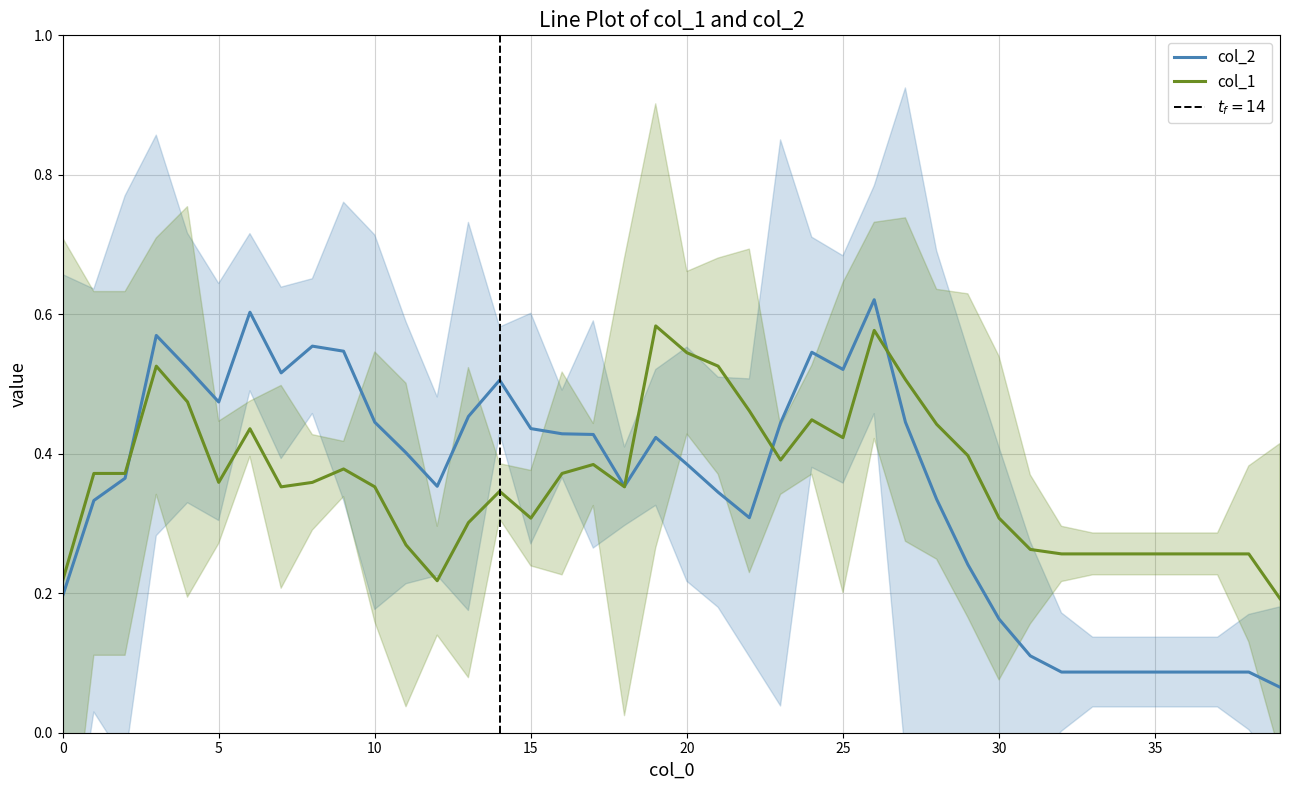

What are all the series names shown in the legend?

col_2, col_1